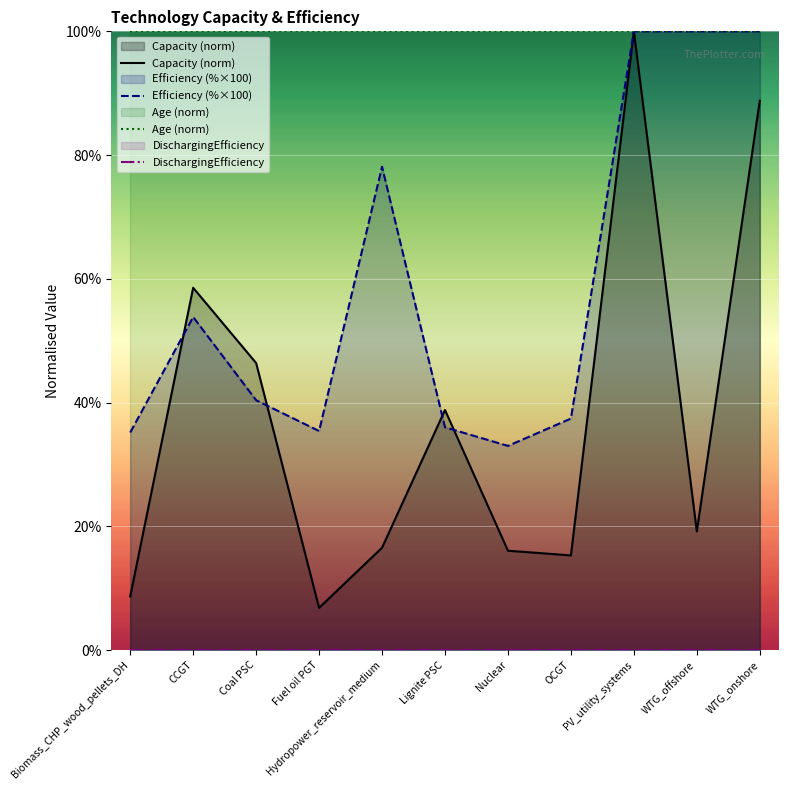

What is the difference between the maximum and second lowest values in the Efficiency (%×100) series?

64.8